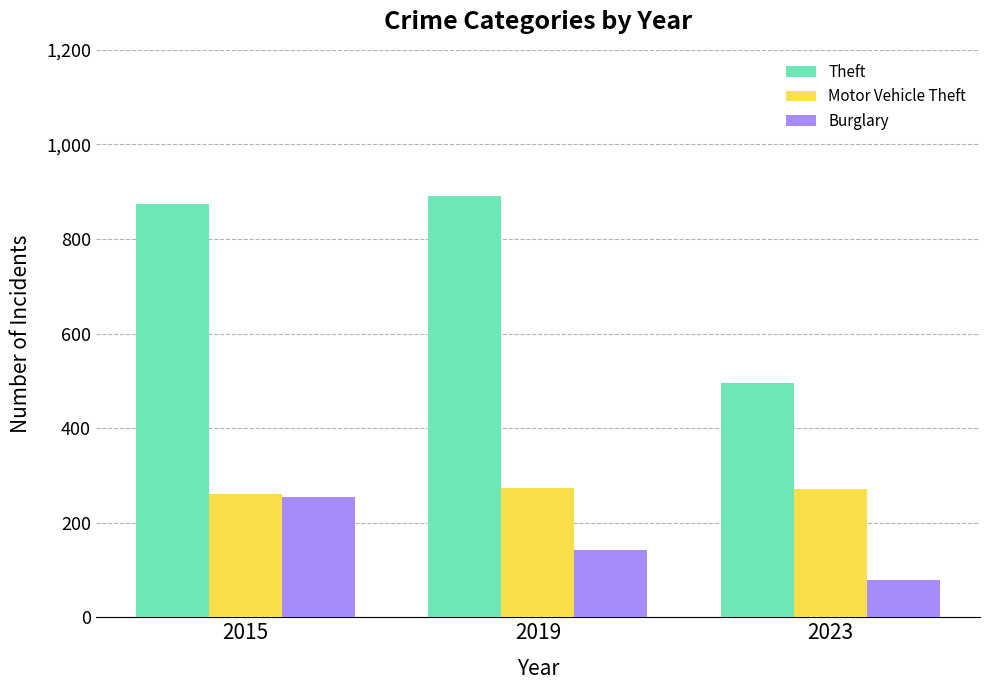

Is the value of Burglary at 2023 greater than the value of Theft at 2015?

No